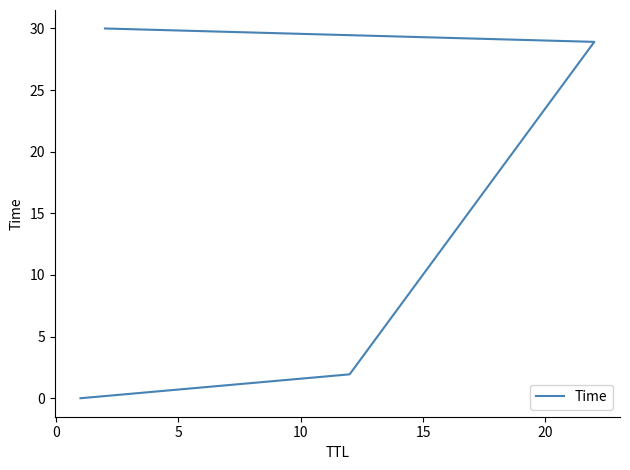

What is the average value?

15.2